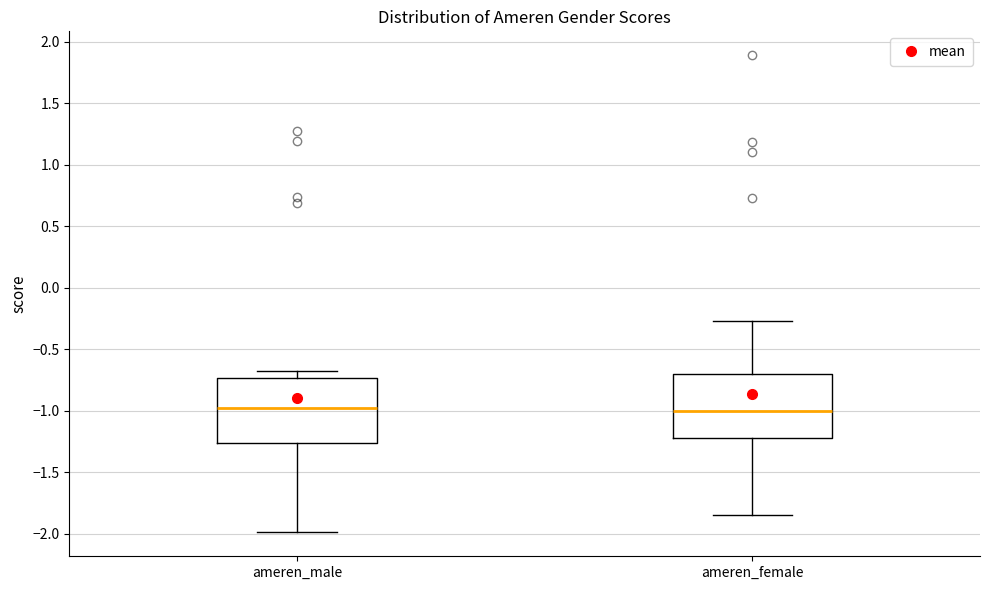

Reading left to right, read every box against the y-axis: the position of its median line, the range the box covers, and the ends of its whiskers. The values are not printed on the chart, so give them approximately, as read against the axis.

ameren_male: median -1.00, box -1.25 to -0.75, whiskers -2.00 to -0.70
ameren_female: median -1.00, box -1.25 to -0.70, whiskers -1.85 to -0.25